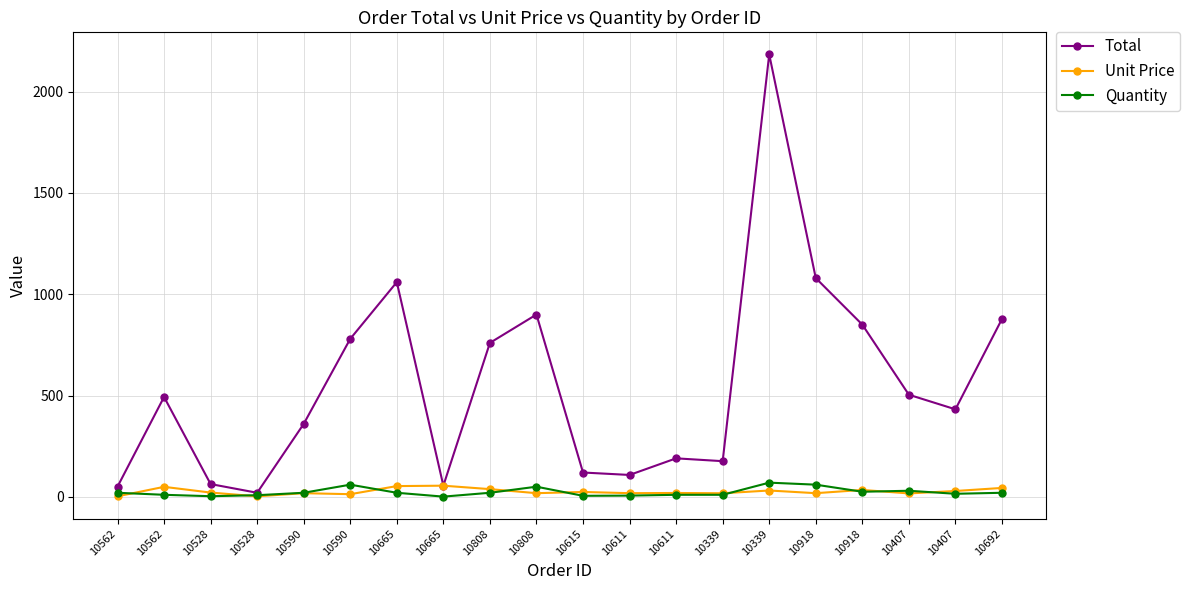

Rank the series at 10407 from highest to lowest value.

Total, Quantity, Unit Price